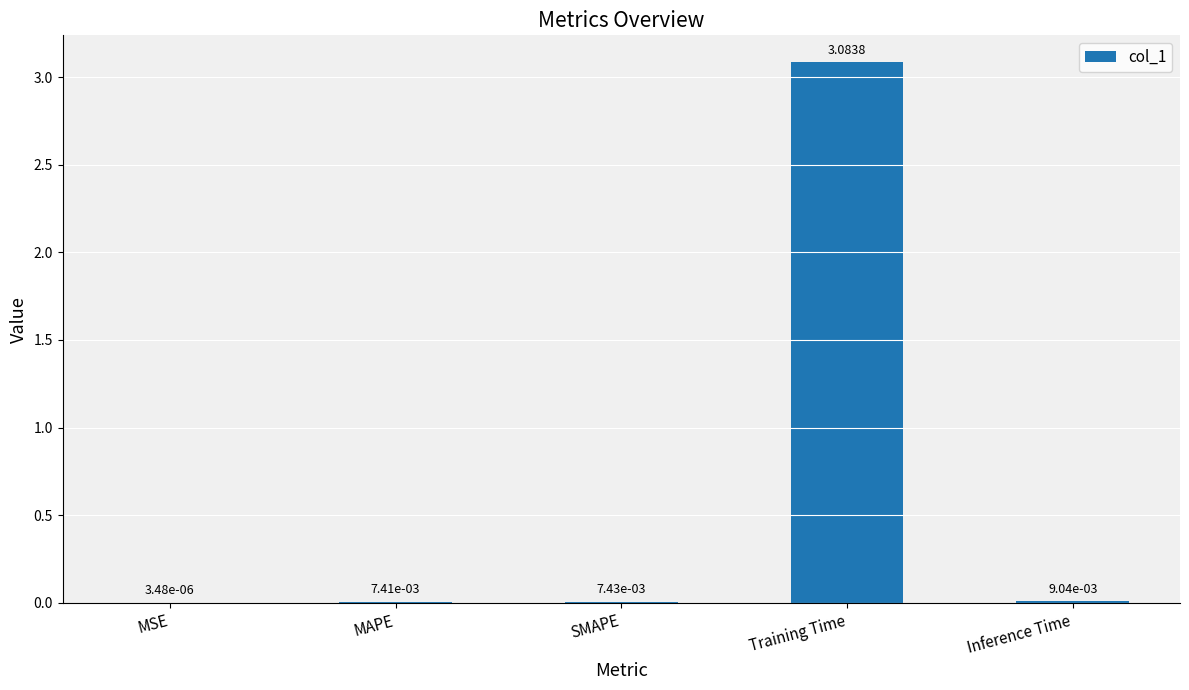

What is the change in value from MSE to Training Time?

+3.1